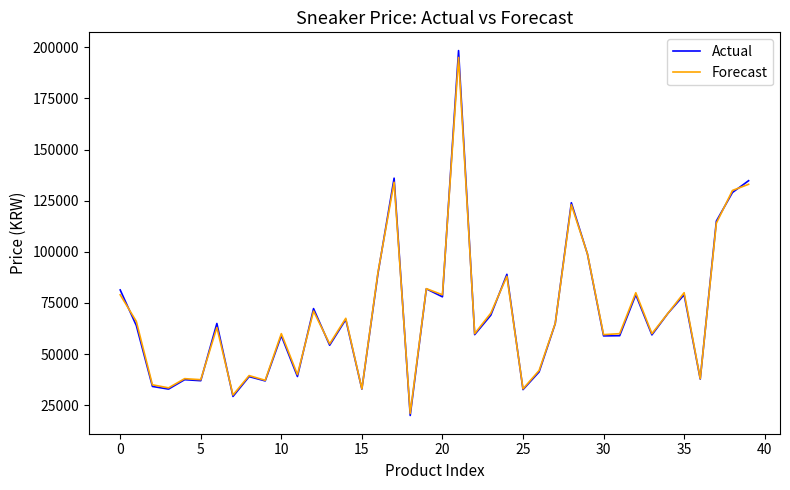

How many lines are shown in the chart?

2